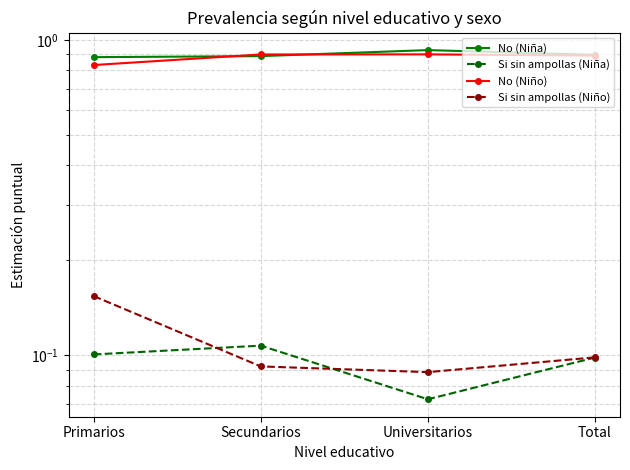

Is the value of Si sin ampollas (Niña) at Secundarios greater than the value of No (Niño) at Secundarios?

No